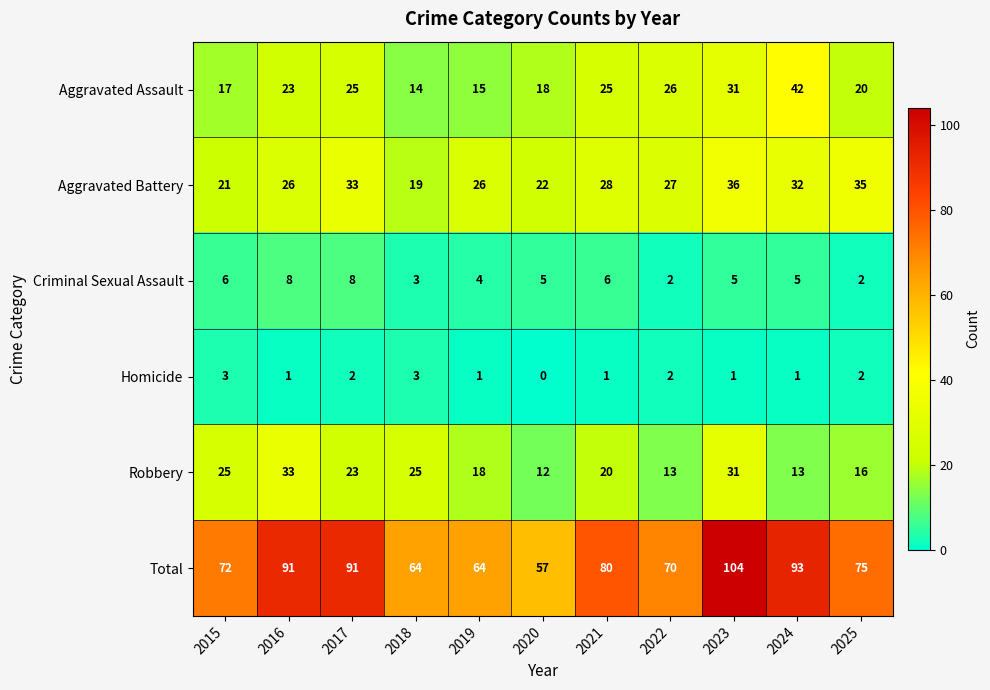

What is the total value across all series at 2019?

128